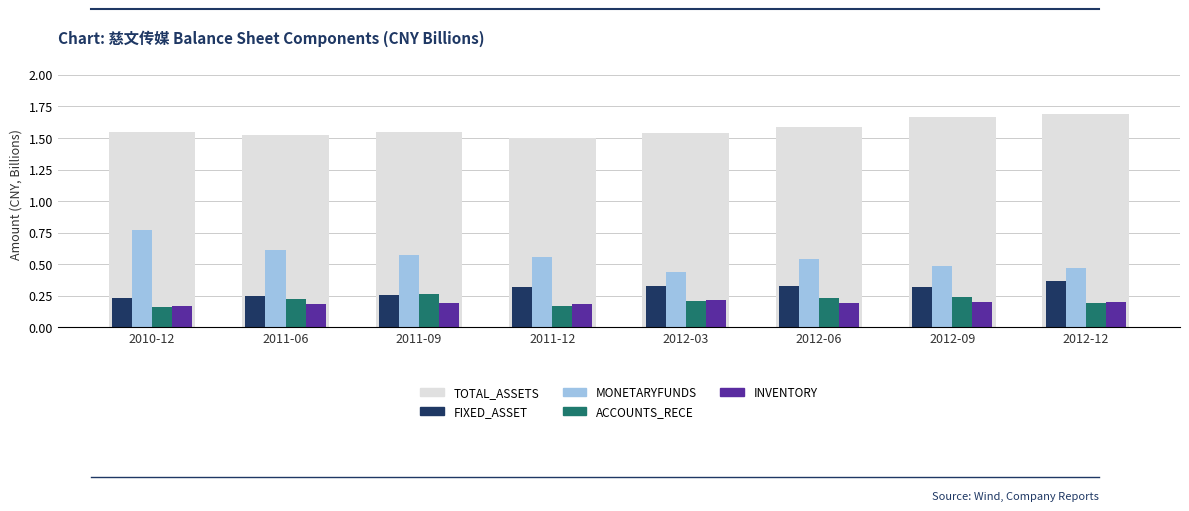

What is the sum of all FIXED_ASSET values?

2.4